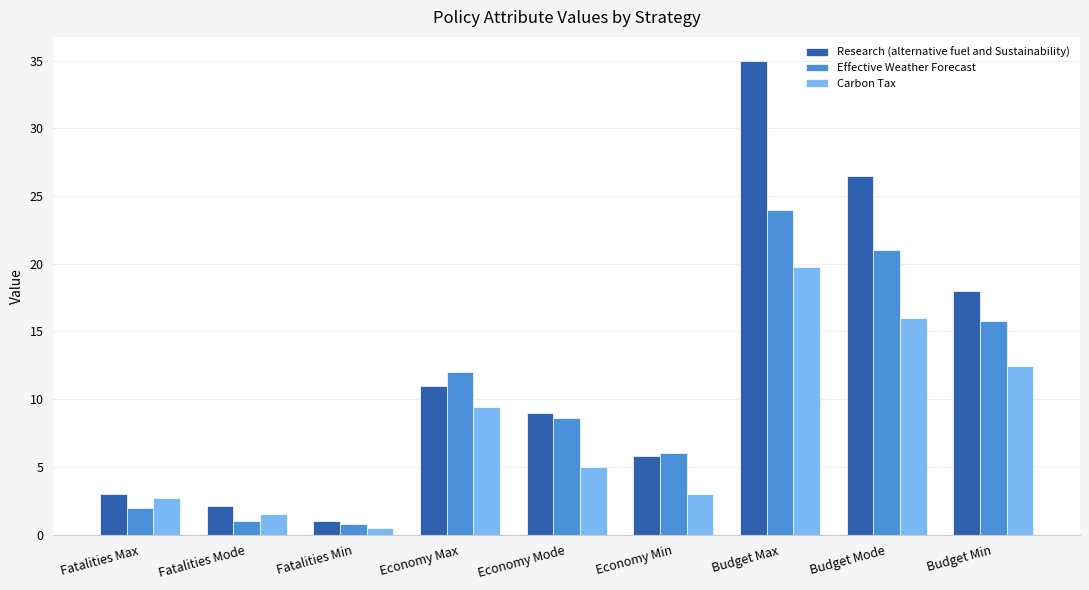

List the labels in order of Research (alternative fuel and Sustainability) value, largest first.

Budget Max, Budget Mode, Budget Min, Economy Max, Economy Mode, Economy Min, Fatalities Max, Fatalities Mode, Fatalities Min